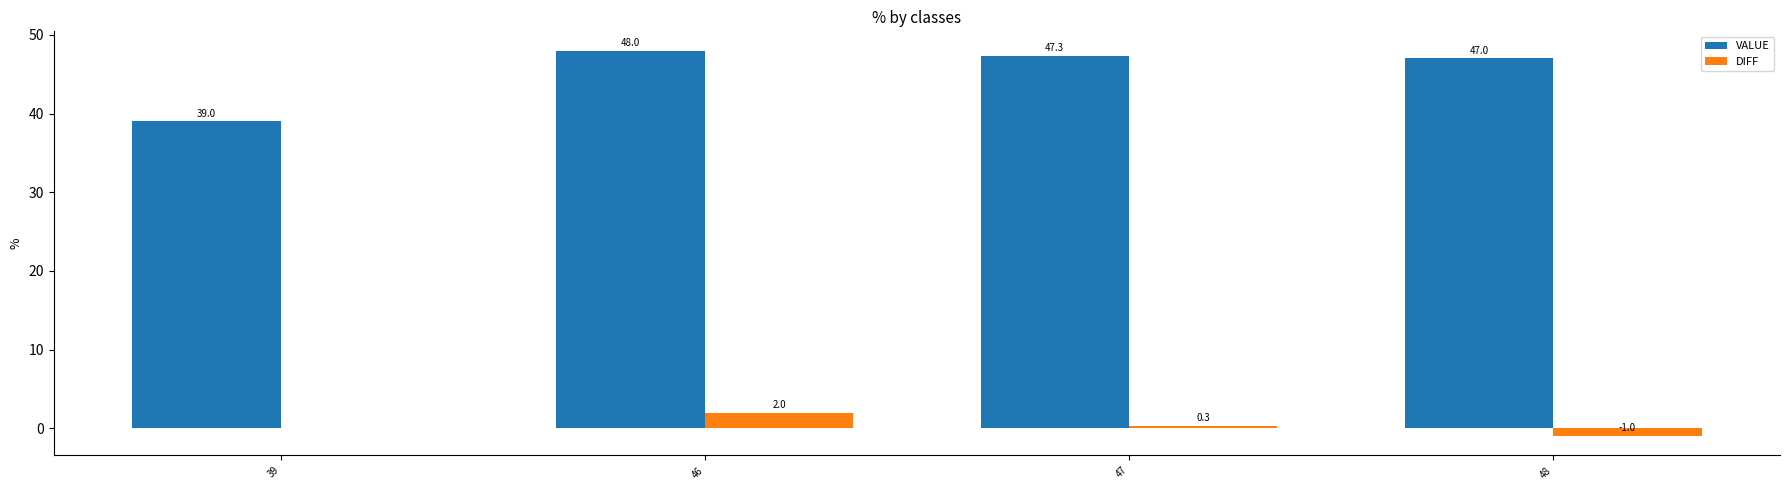

Are the bars horizontal?

No